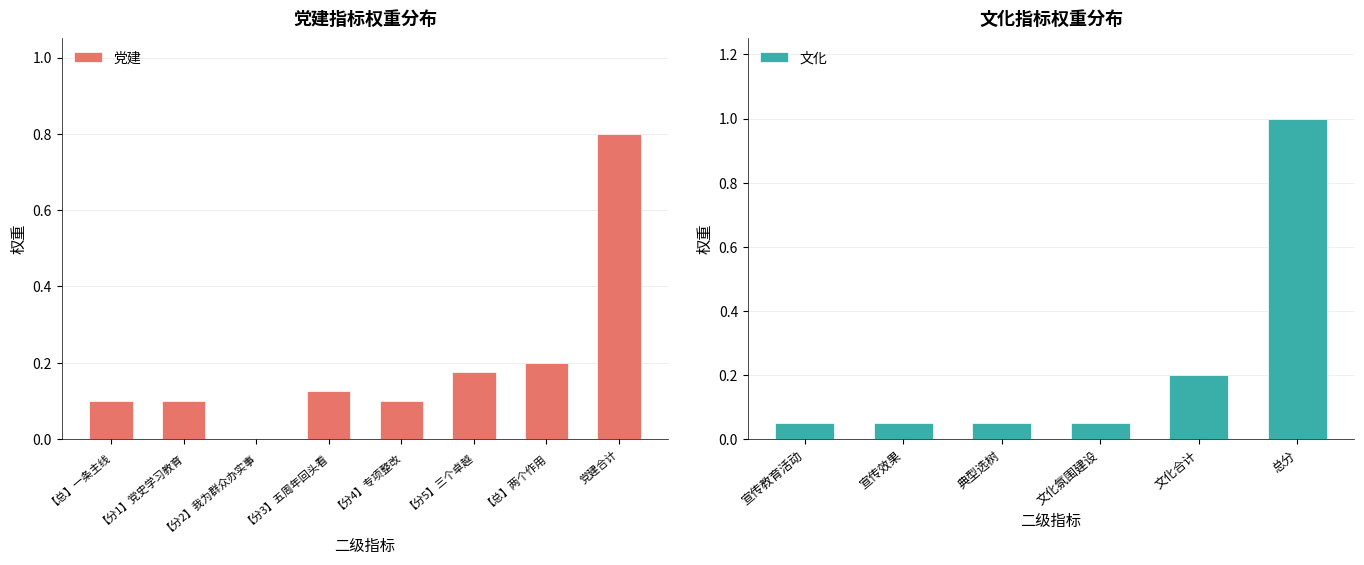

What is the highest value of the 党建 series?

0.8